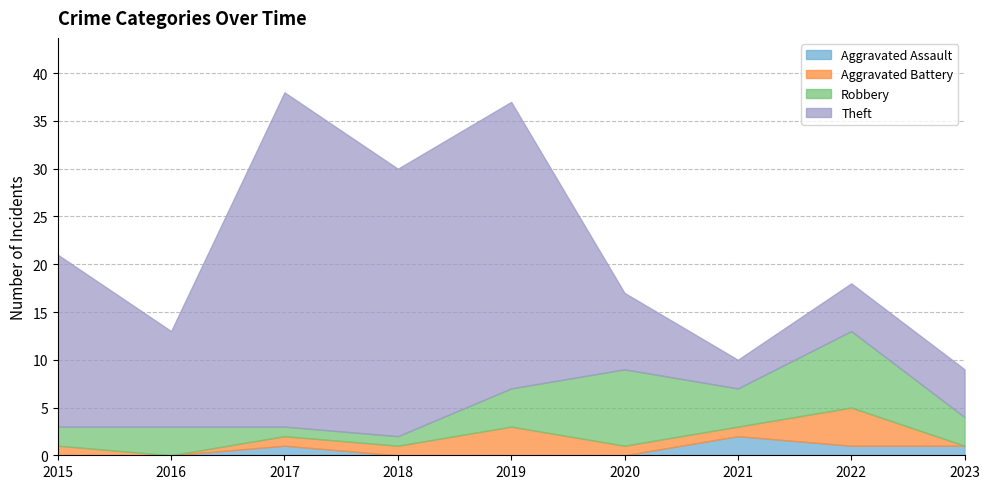

What is the sum of the Theft values at 2017 and 2018?

63